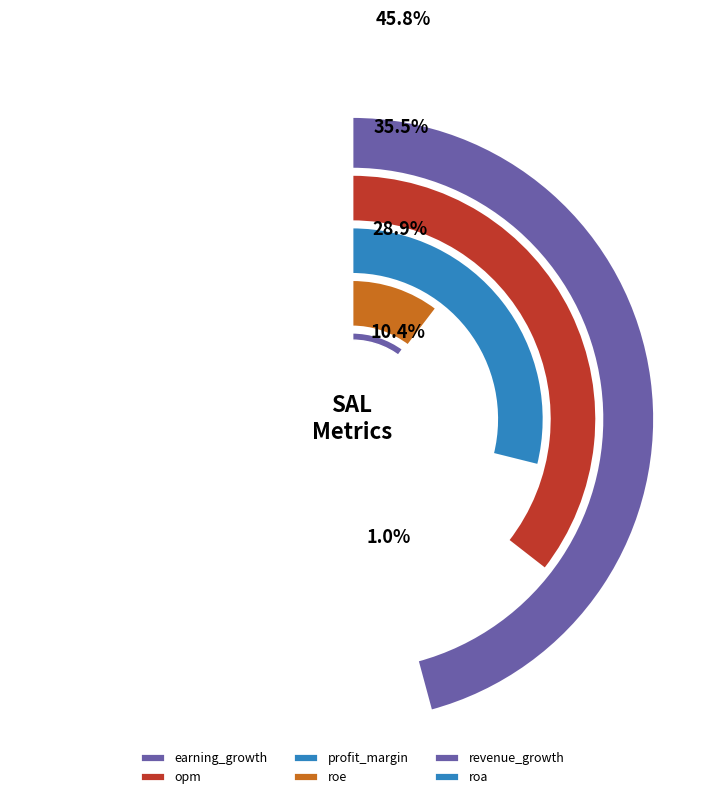

What is the smallest slice in the pie chart?

roa